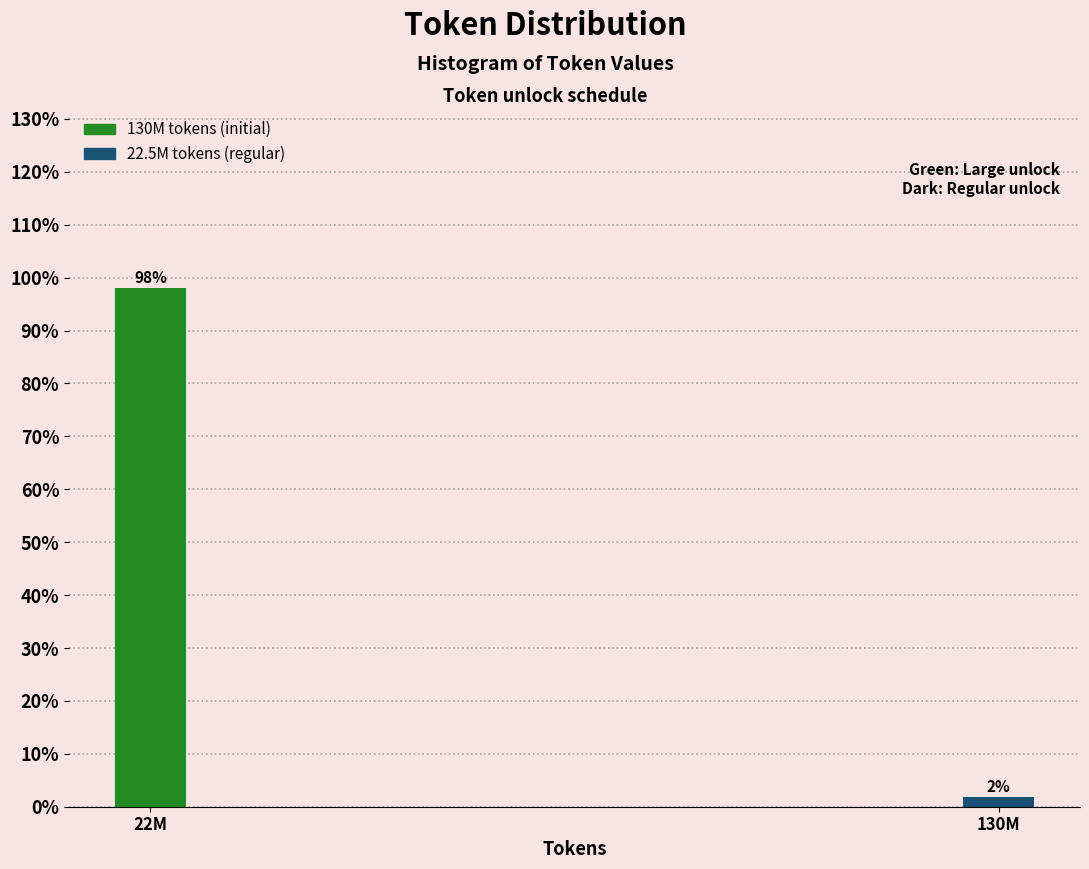

Is it true that the value at 22M is 63.0?

False